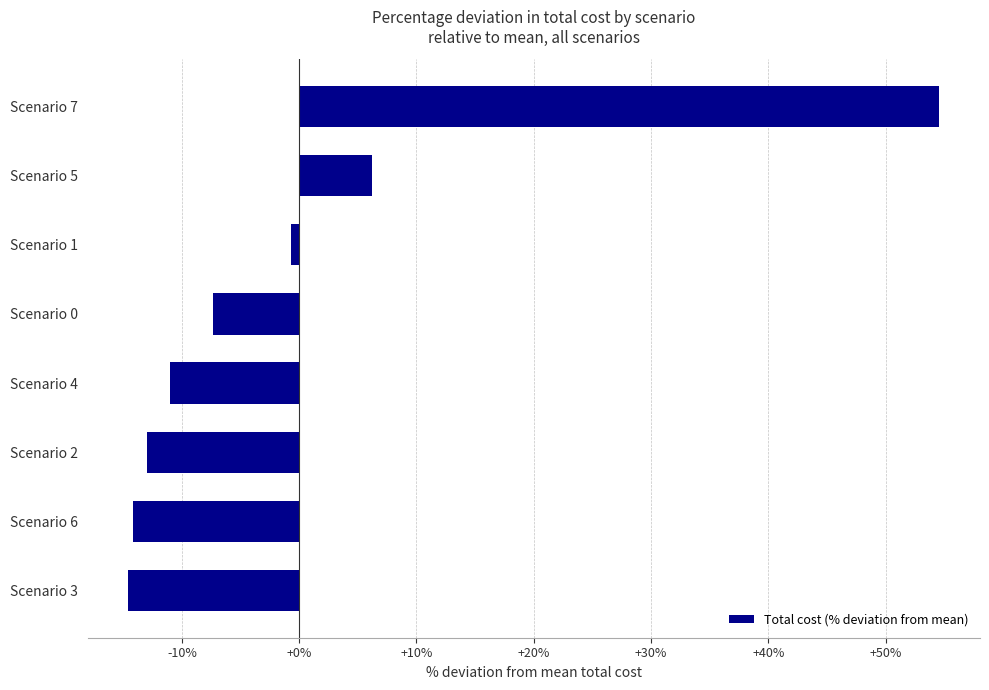

Count the number of categories in the chart.

8